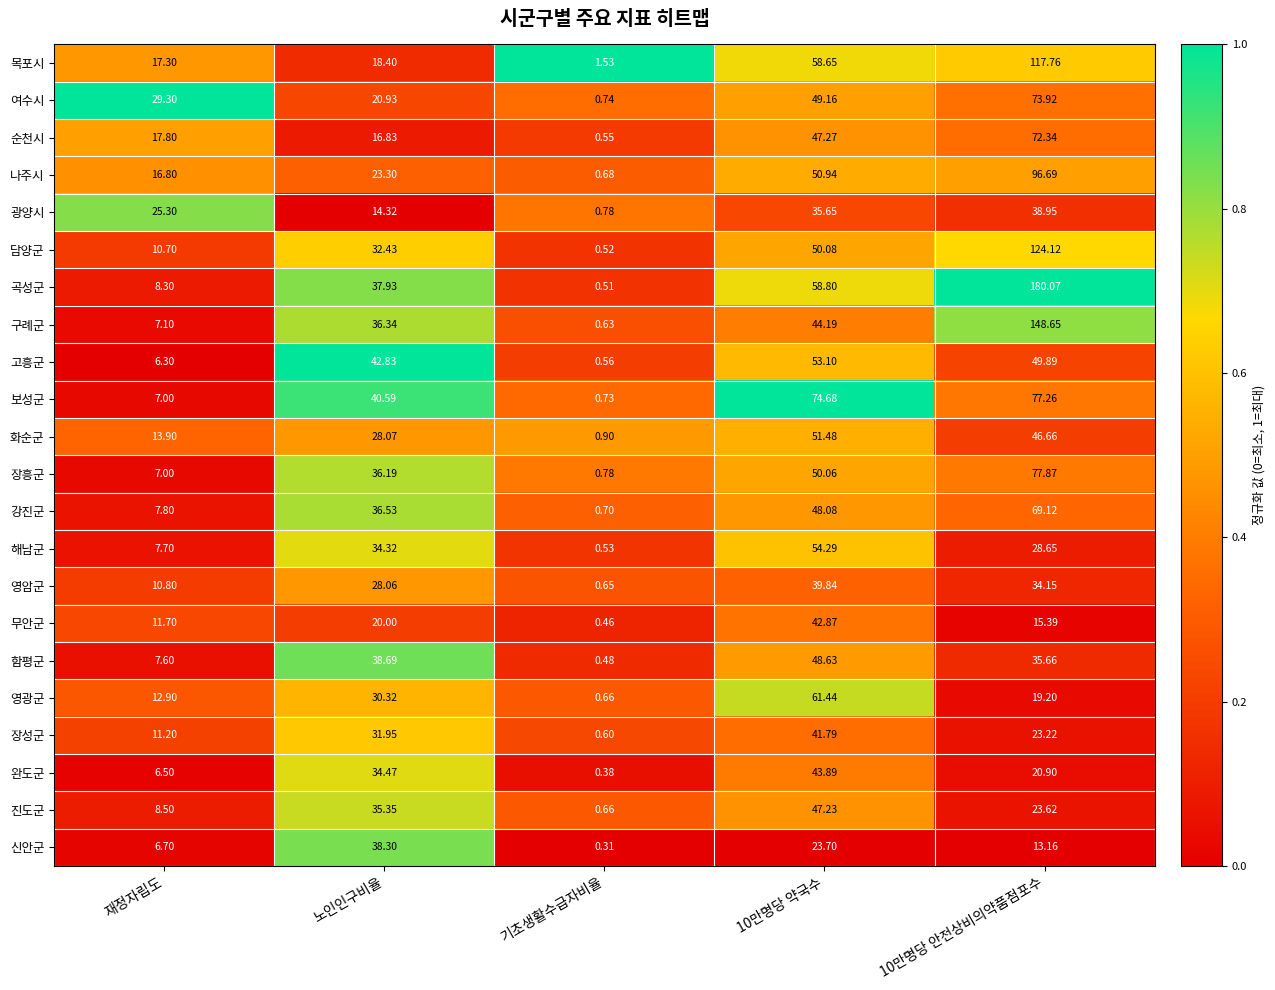

List the series in order of their peak value, highest first.

곡성군, 구례군, 담양군, 목포시, 나주시, 장흥군, 보성군, 여수시, 순천시, 강진군, 영광군, 해남군, 고흥군, 화순군, 함평군, 진도군, 완도군, 무안군, 장성군, 영암군, 광양시, 신안군